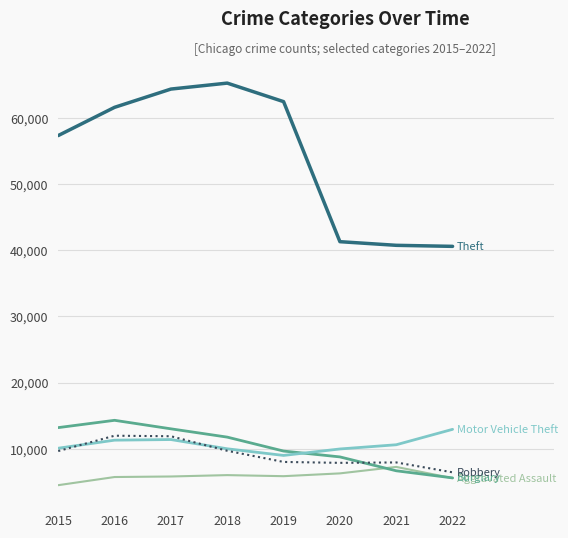

What is the smallest value displayed?

4480